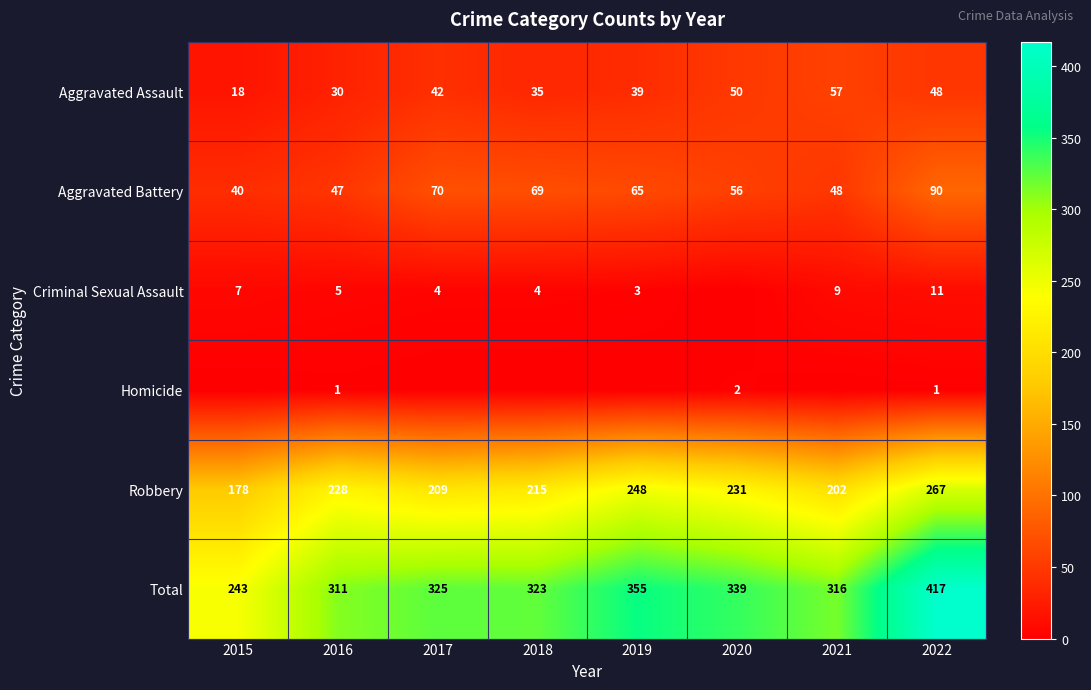

The value of Criminal Sexual Assault at 2021 is 9. True or false?

True